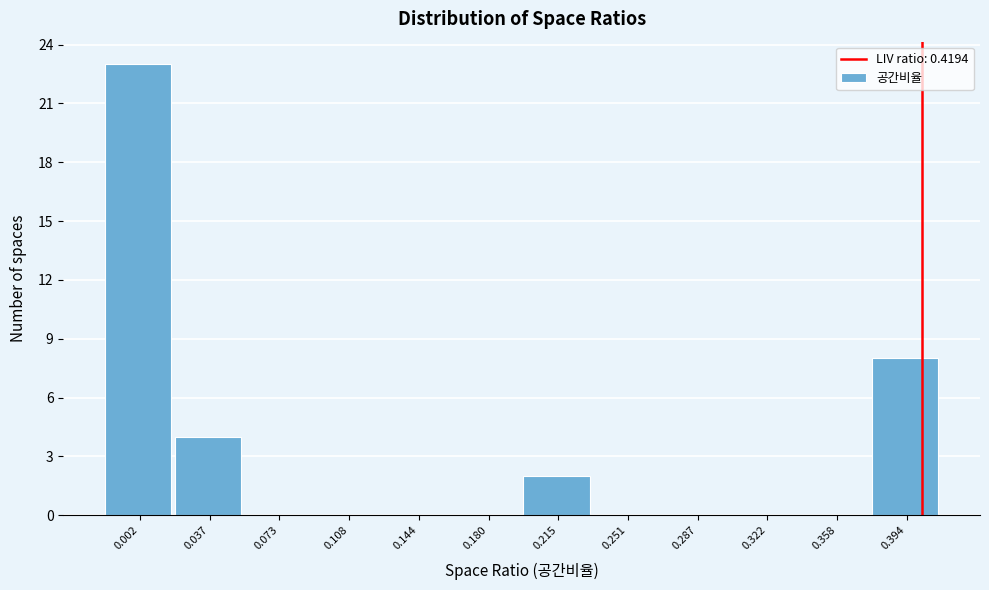

Reading right to left, list all the values displayed in this chart.

0.394=8	0.358=0	0.322=0	0.287=0	0.251=0	0.215=2	0.180=0	0.144=0	0.108=0	0.073=0	0.037=4	0.002=23